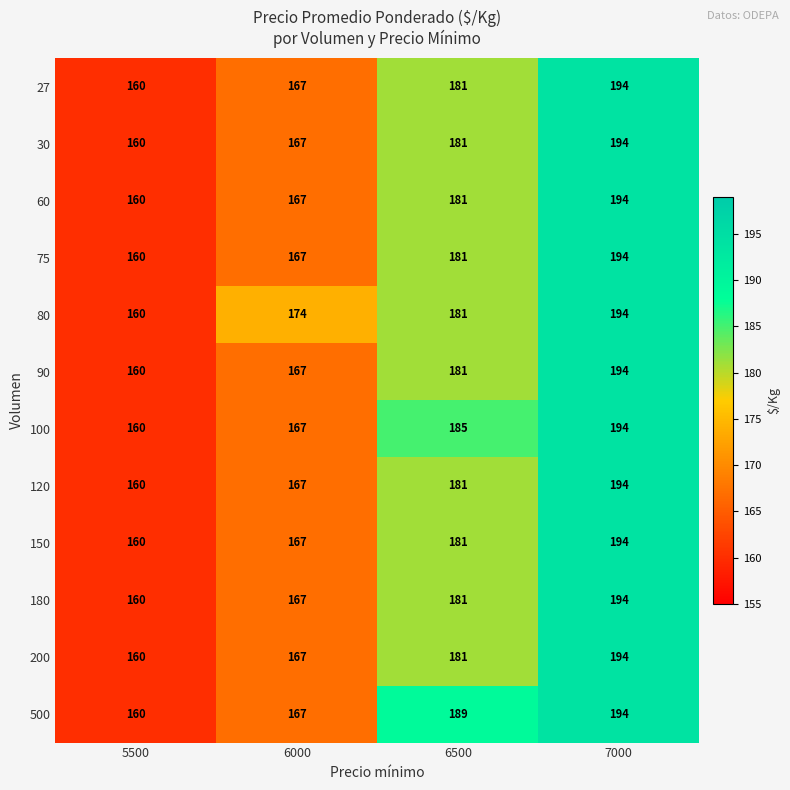

How many 200 values are between 167 and 194?

3